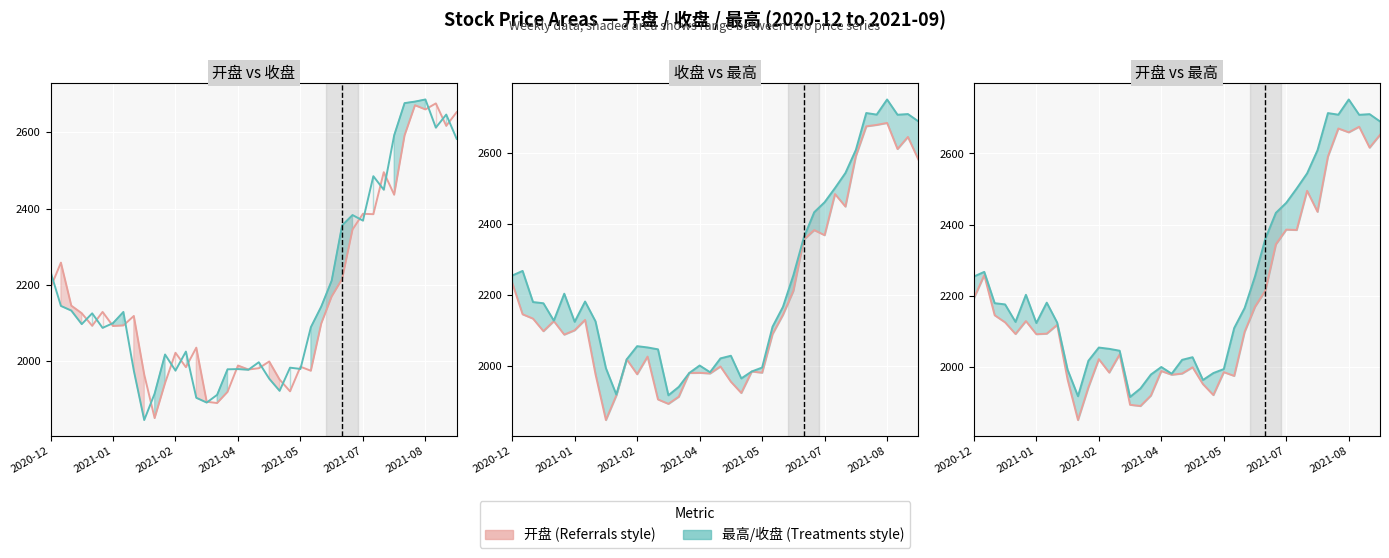

What is the label of the 18th point from the right?

22